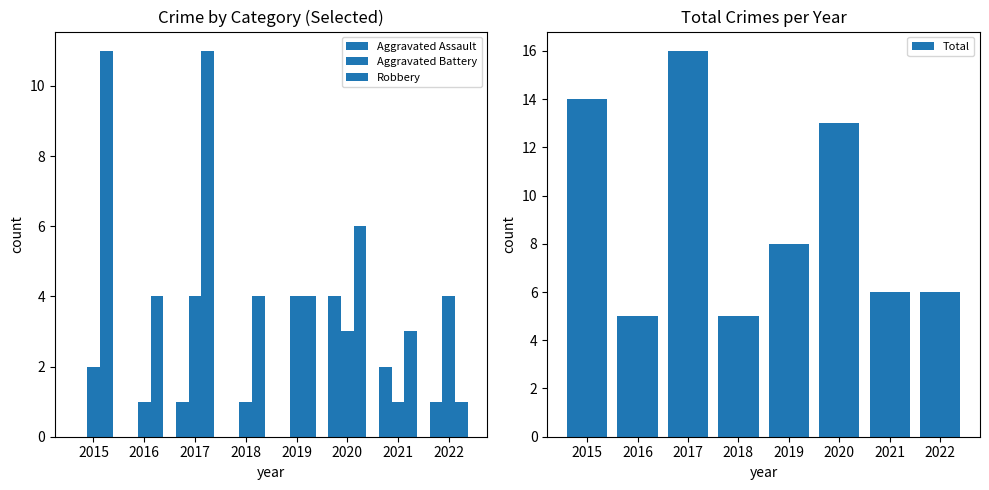

Which series has the largest range (max minus min)?

Total